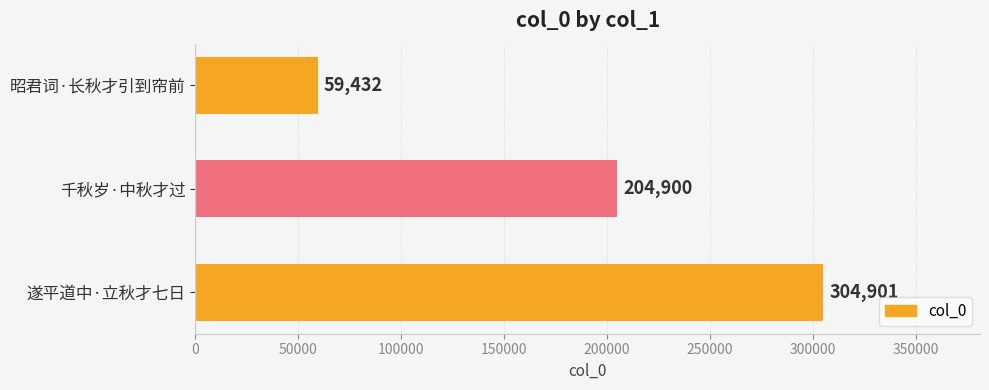

What is the approximate value at 千秋岁·中秋才过?

204900